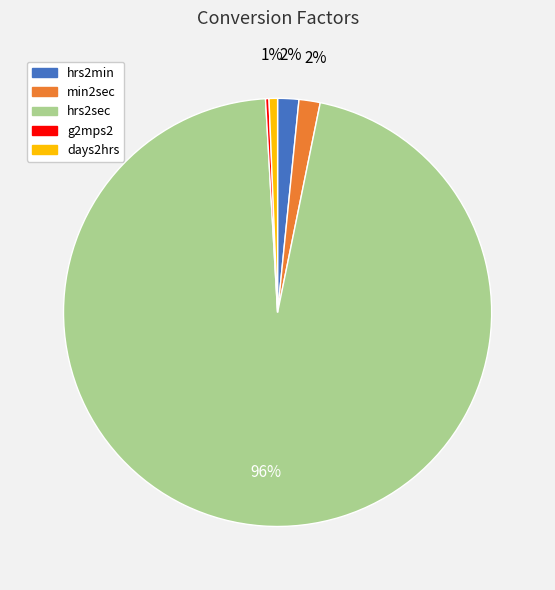

The min2sec slice represents 11% of the pie. True or false?

False